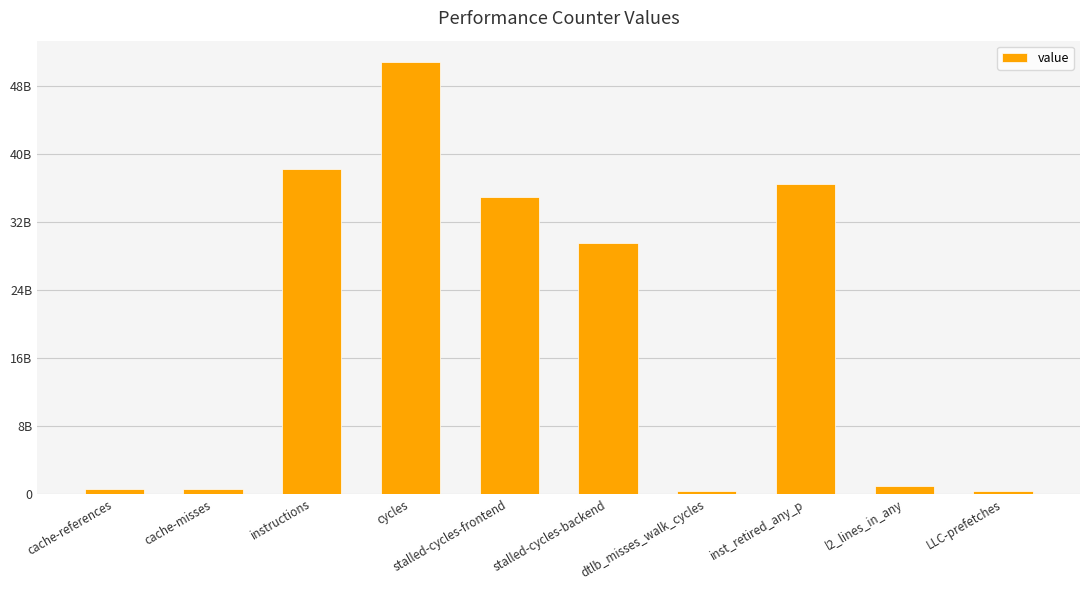

Are the bars horizontal?

No